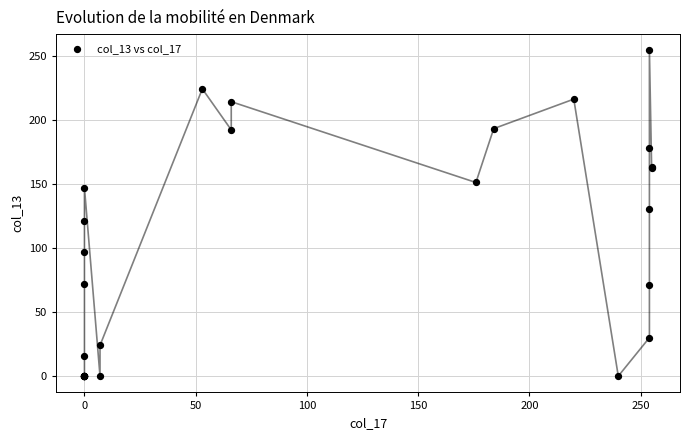

What Y value in the scatter plot is closest to 127?

130